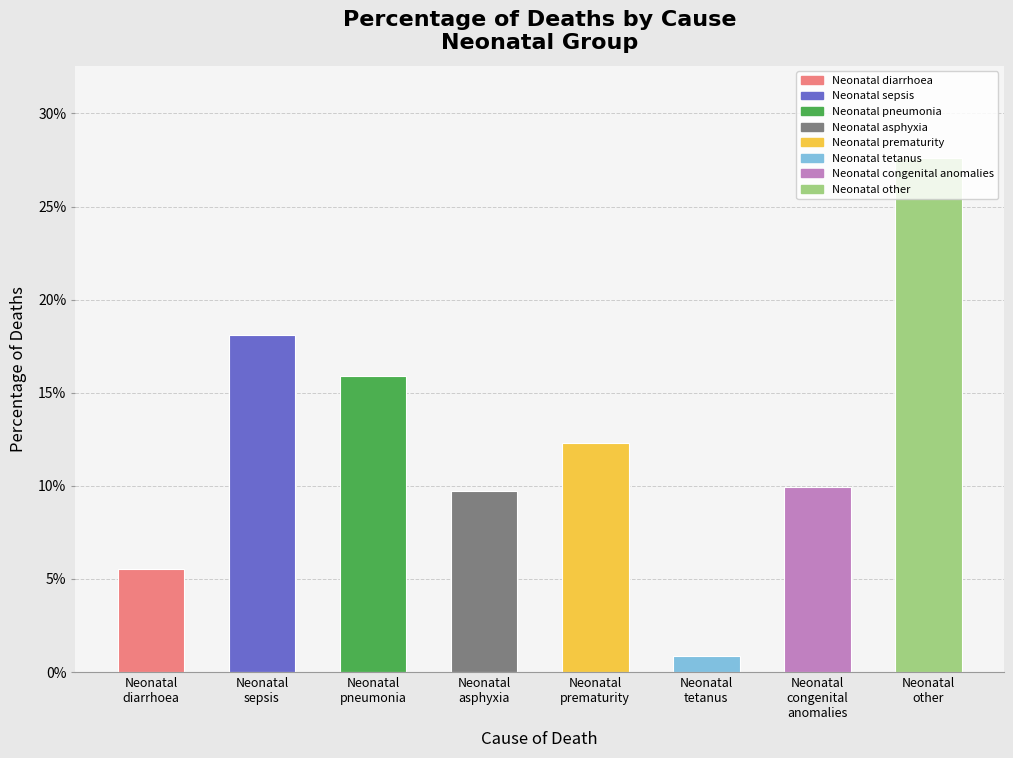

What is the average value?

0.1